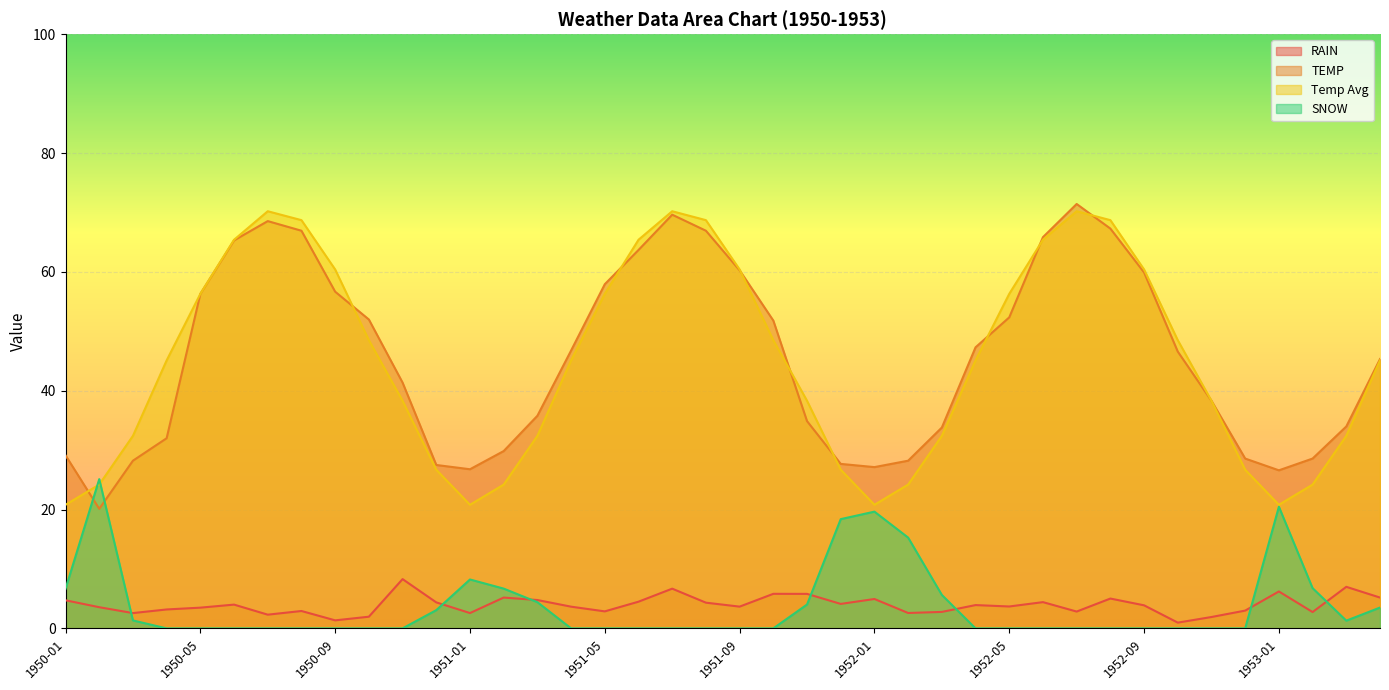

At which label is SNOW closest to 12?

1952-02